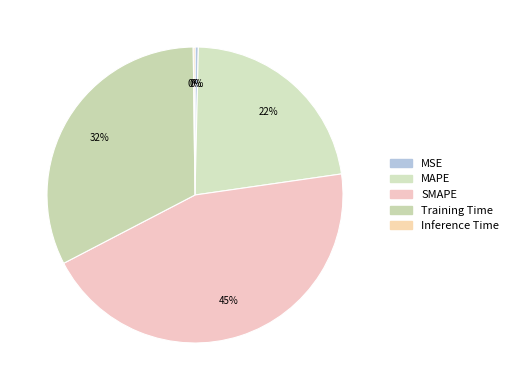

How many slices are in this pie chart?

5